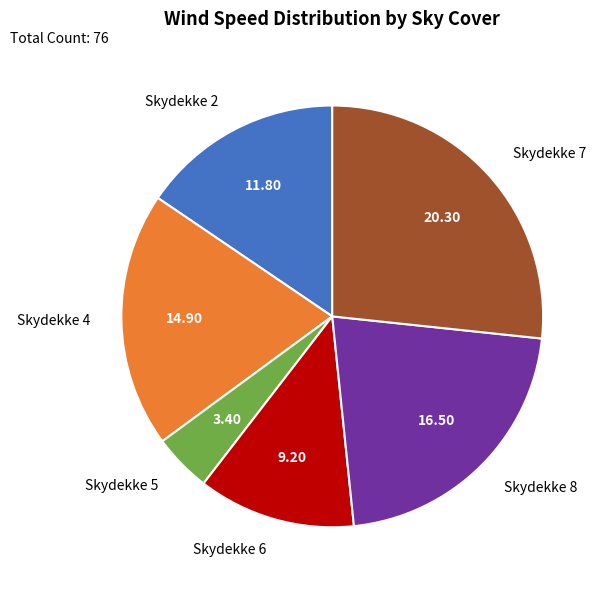

What is the largest slice in the pie chart?

Skydekke 7